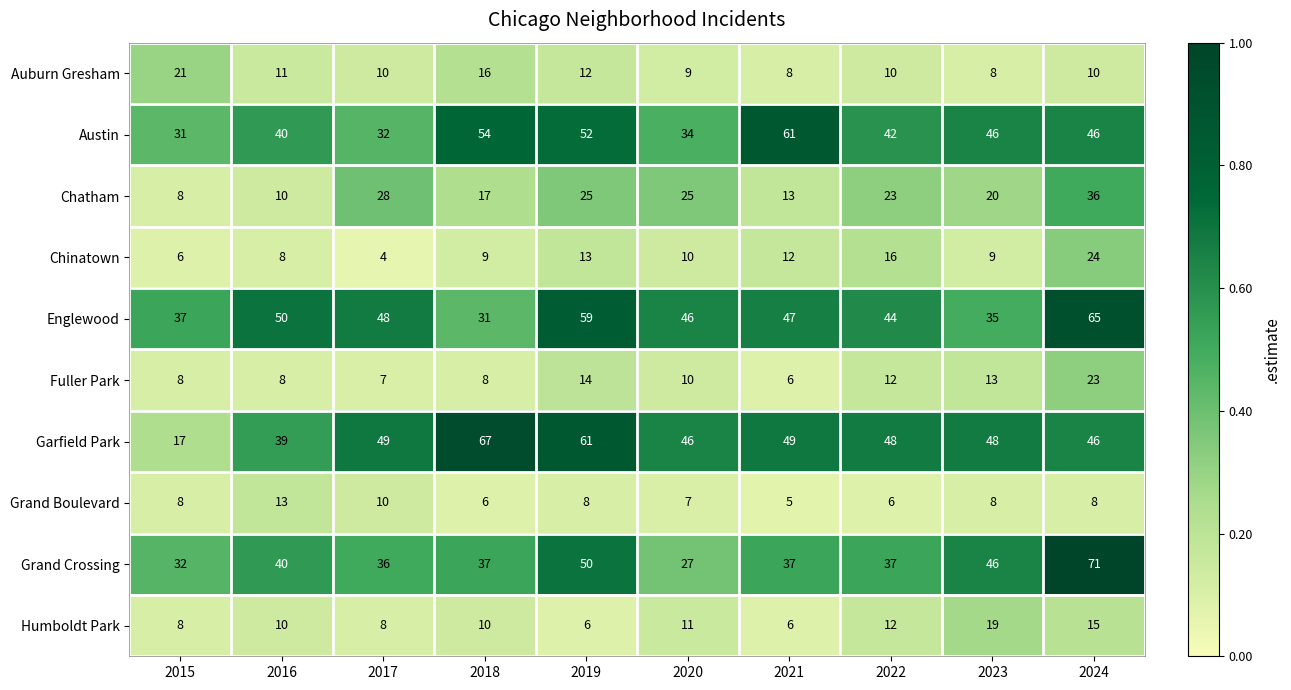

What is the difference between the maximum and minimum values in the Grand Boulevard series?

8